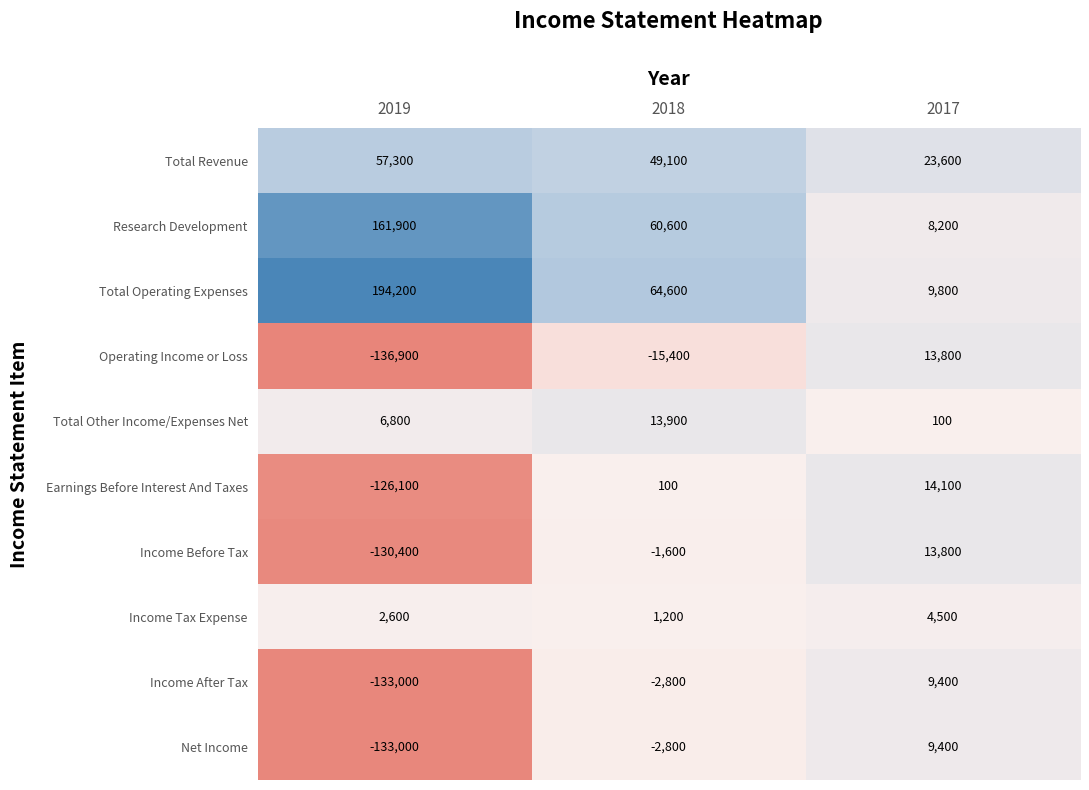

Which label corresponds to the largest value in the chart?

2019